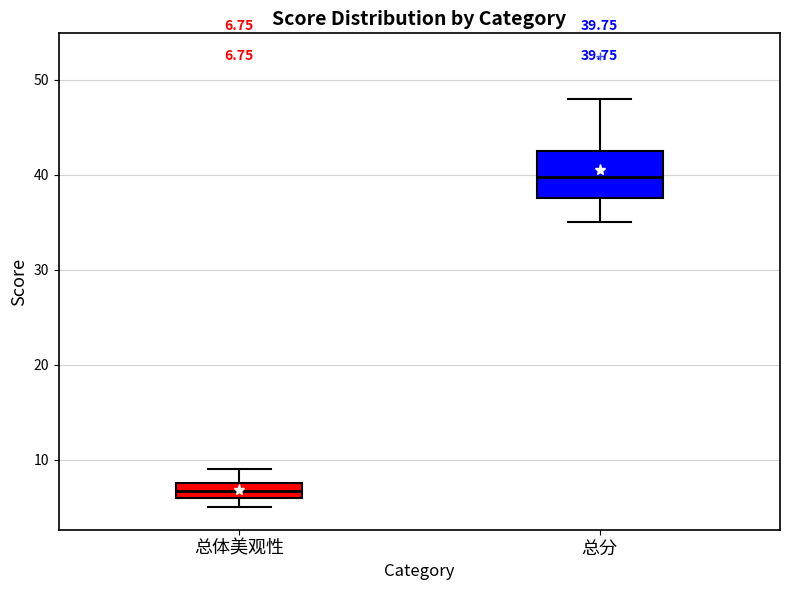

Which box has the lowest median line?

总体美观性